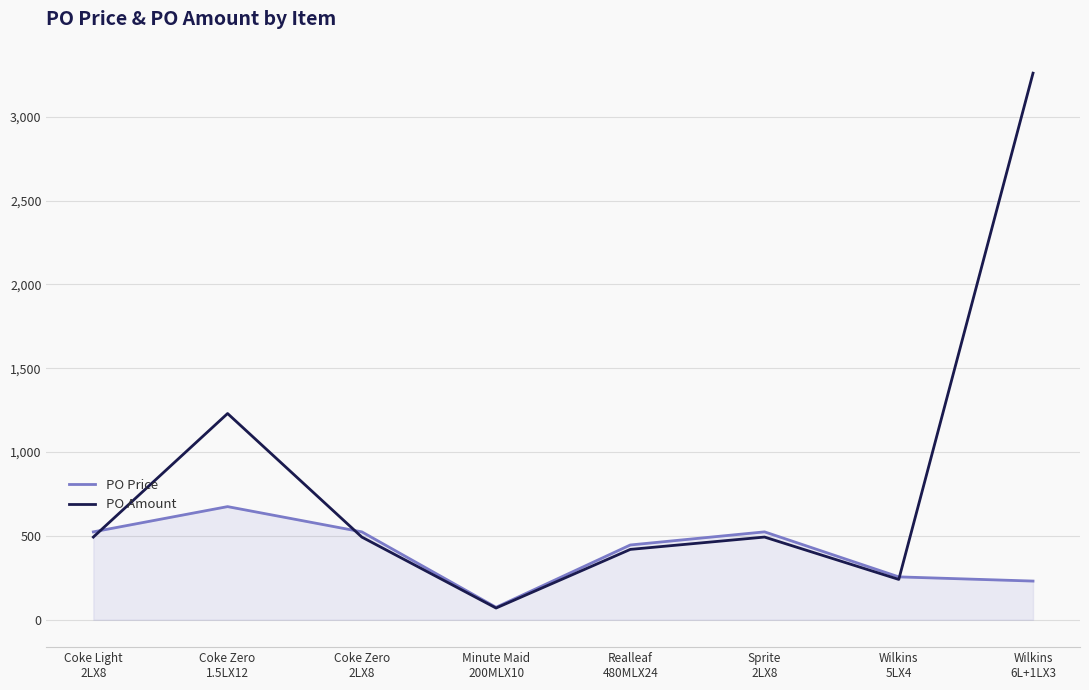

Which series has the largest total across all categories?

PO Amount